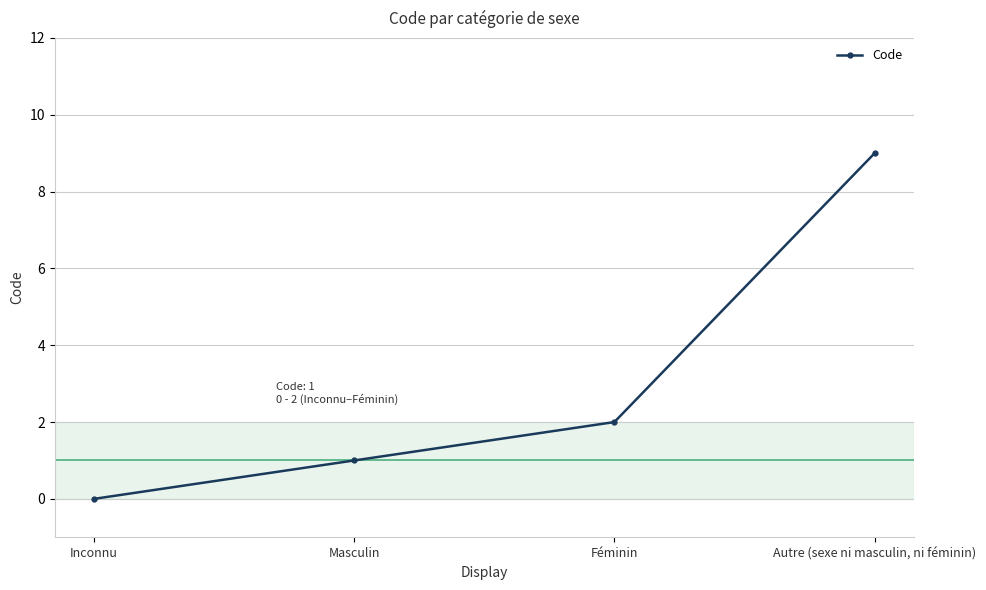

Read the value at Féminin.

2